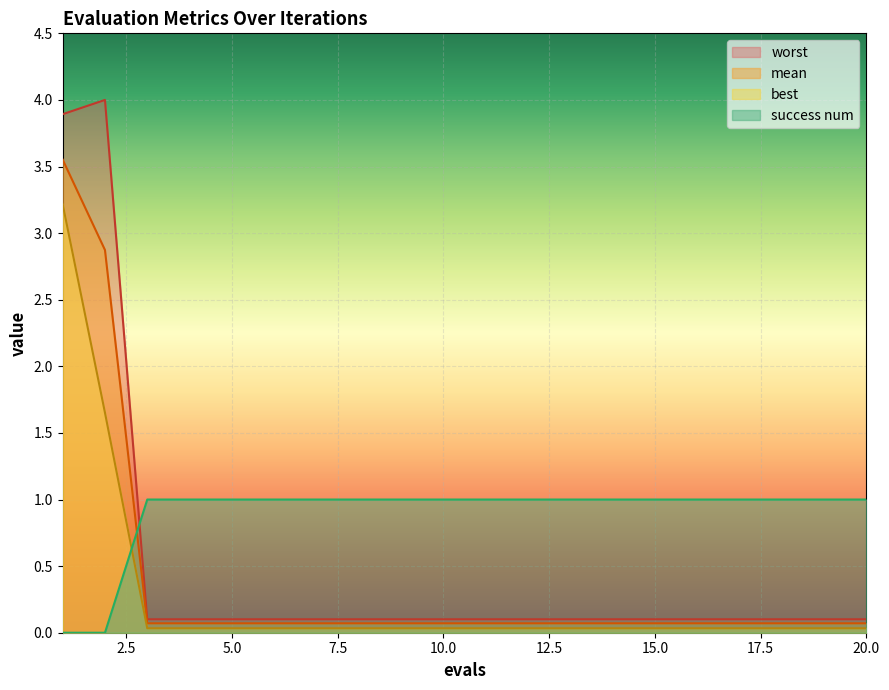

True or false: worst has more than 0 points higher than both neighbors.

True